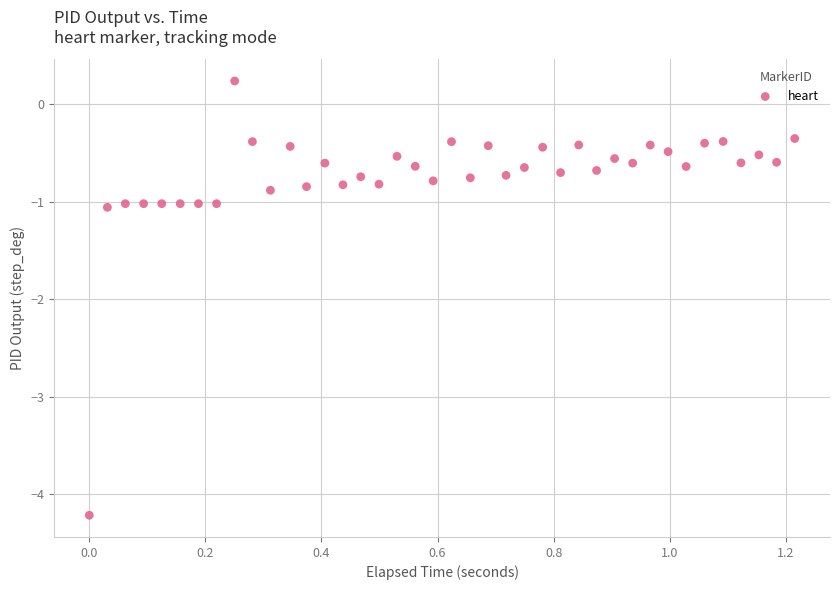

What is the range of Y values (max minus min)?

4.5